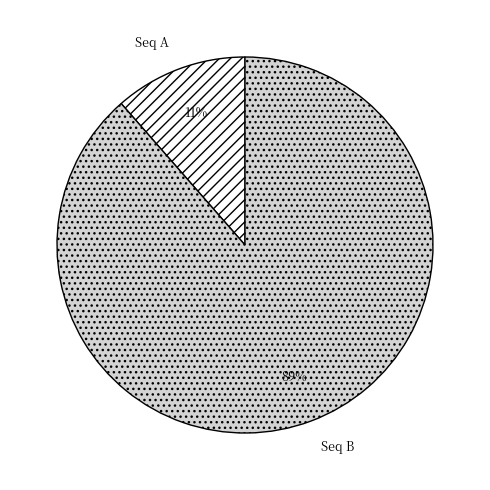

How many segments does this pie chart have?

2